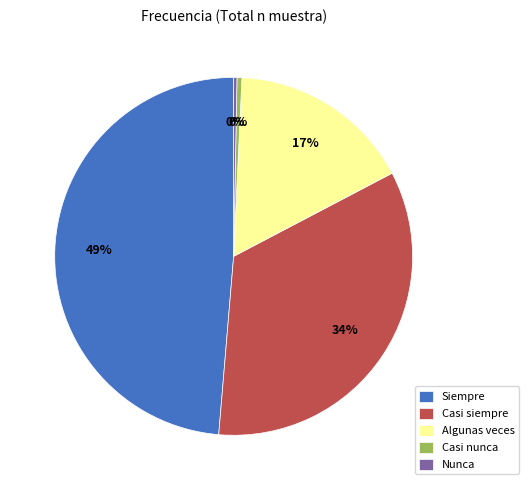

Do Nunca and Casi siempre together represent more than half of the pie?

No